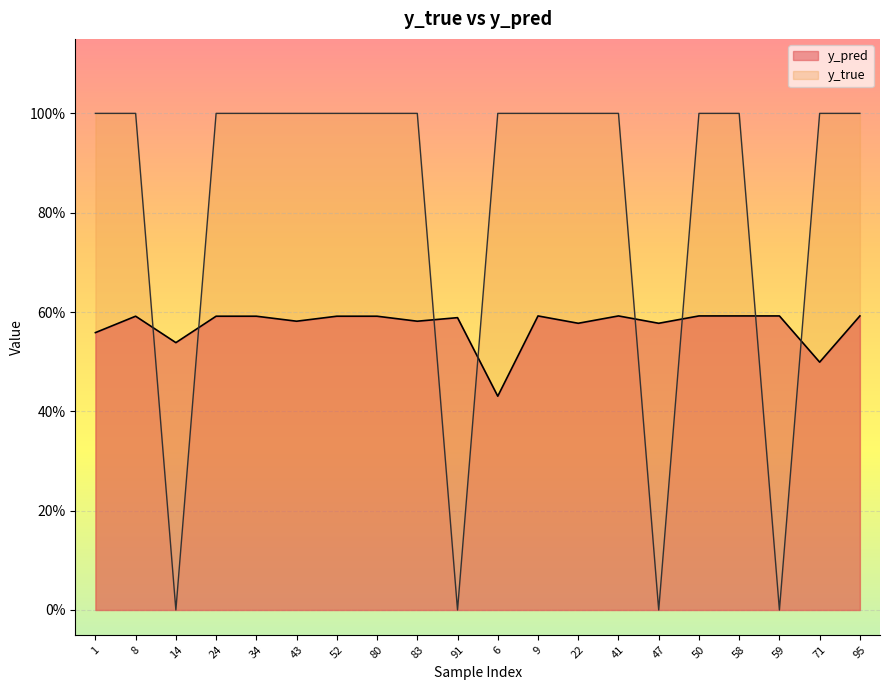

At which category is the sum across all series the highest?

9